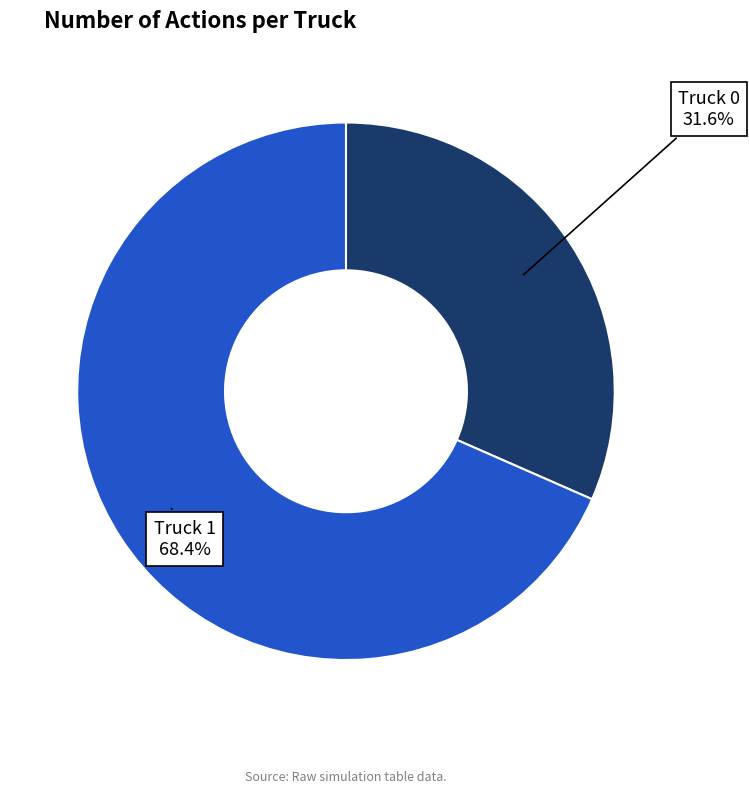

Is there any slice that represents more than half of the pie?

Yes